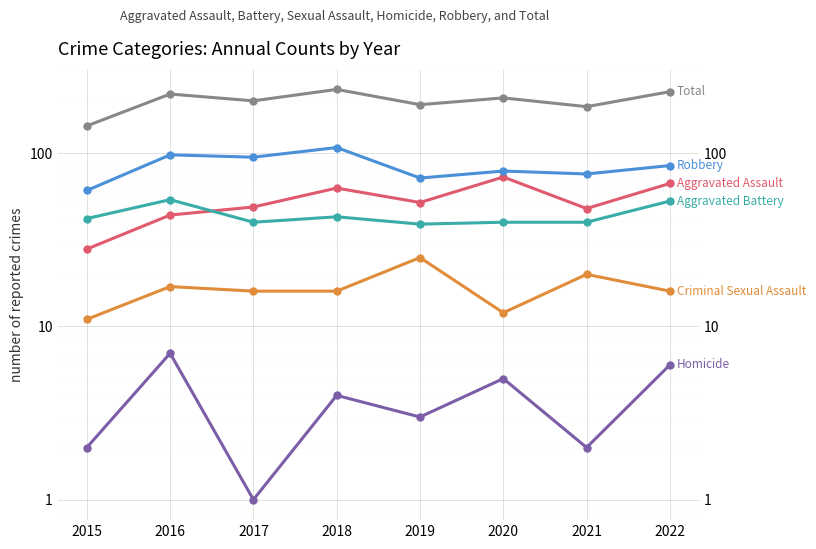

At how many categories does at least one series exceed 86?

8